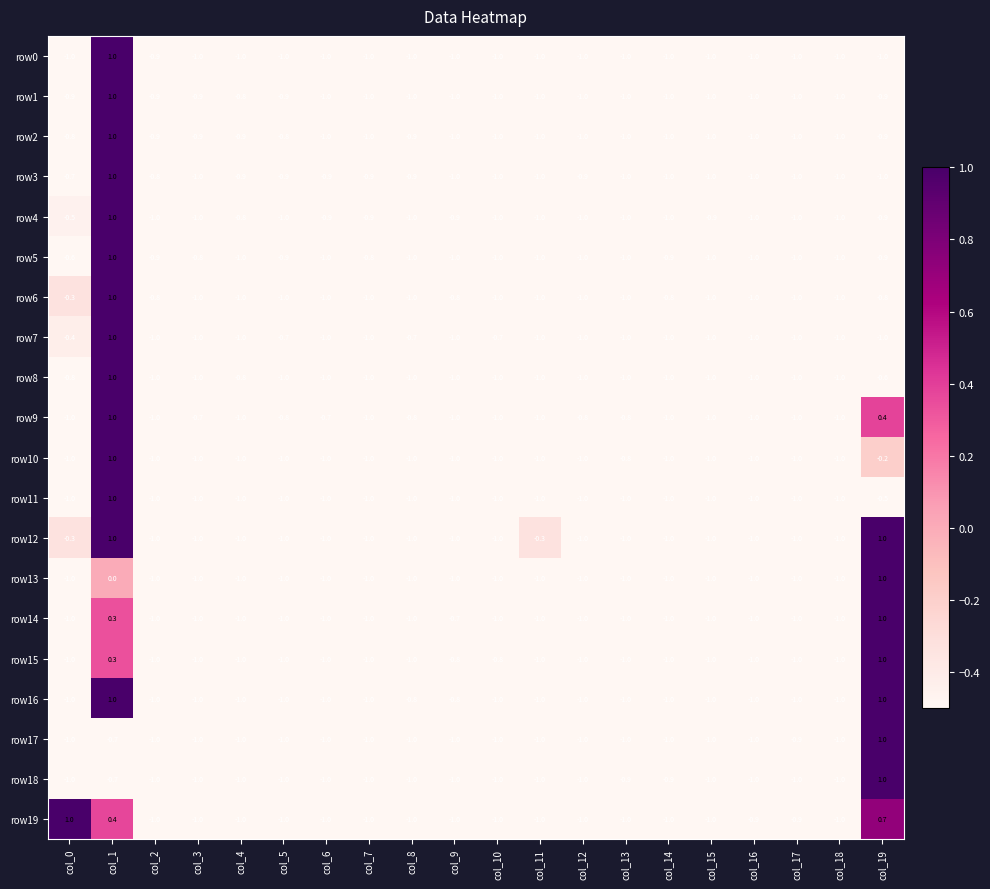

What is the minimum value shown in the chart?

-1.0